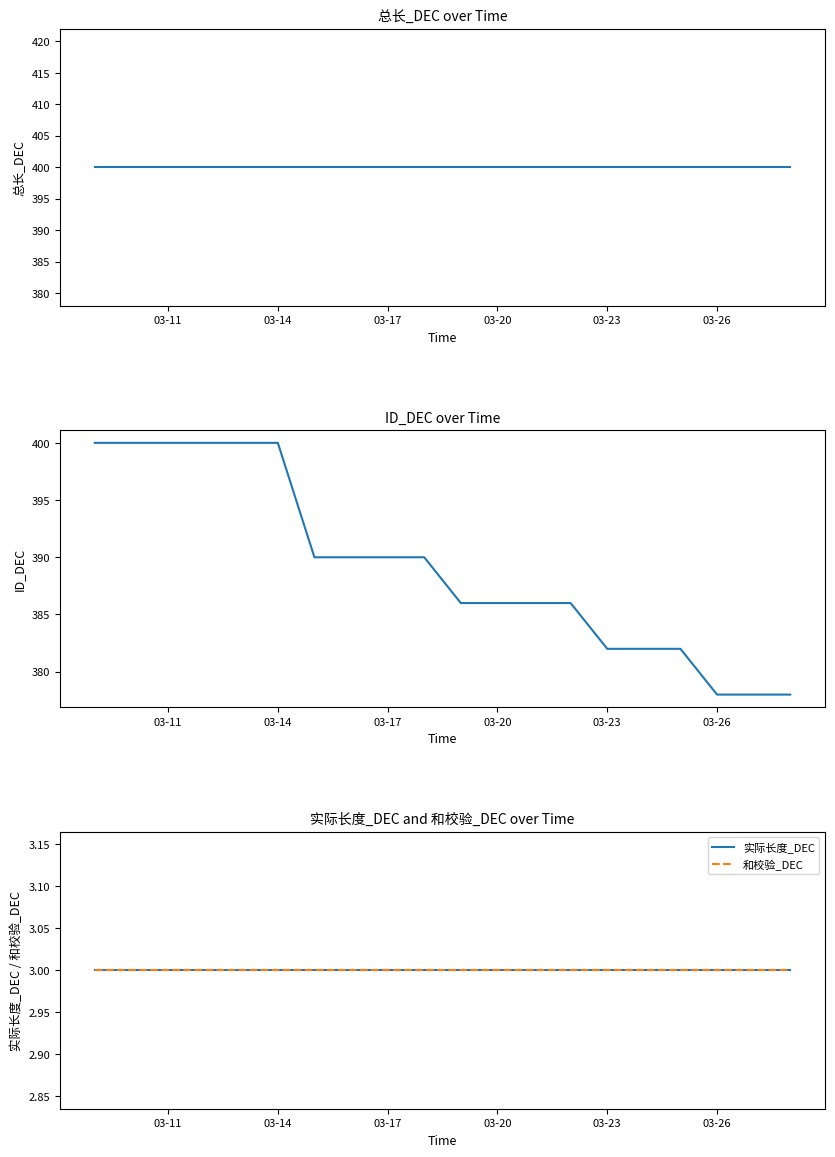

True or false: 和校验_DEC and 总长_DEC intersect in this chart.

False